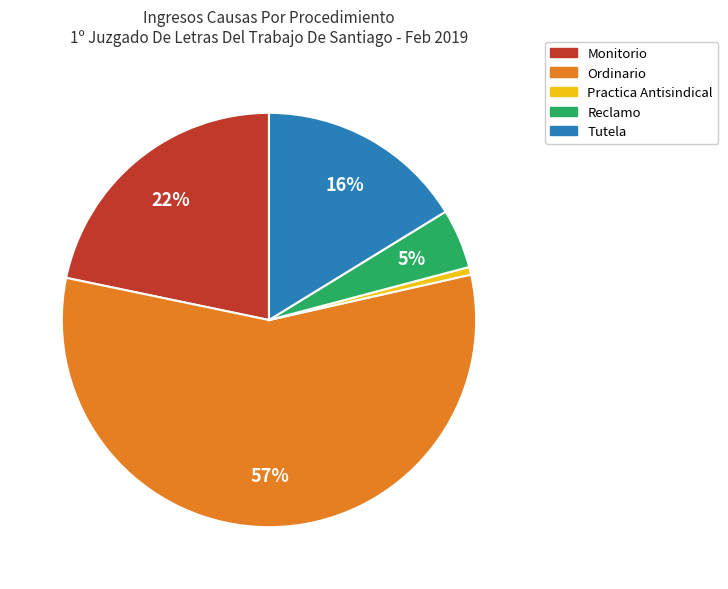

To the nearest percent, what is the average slice percentage?

20%